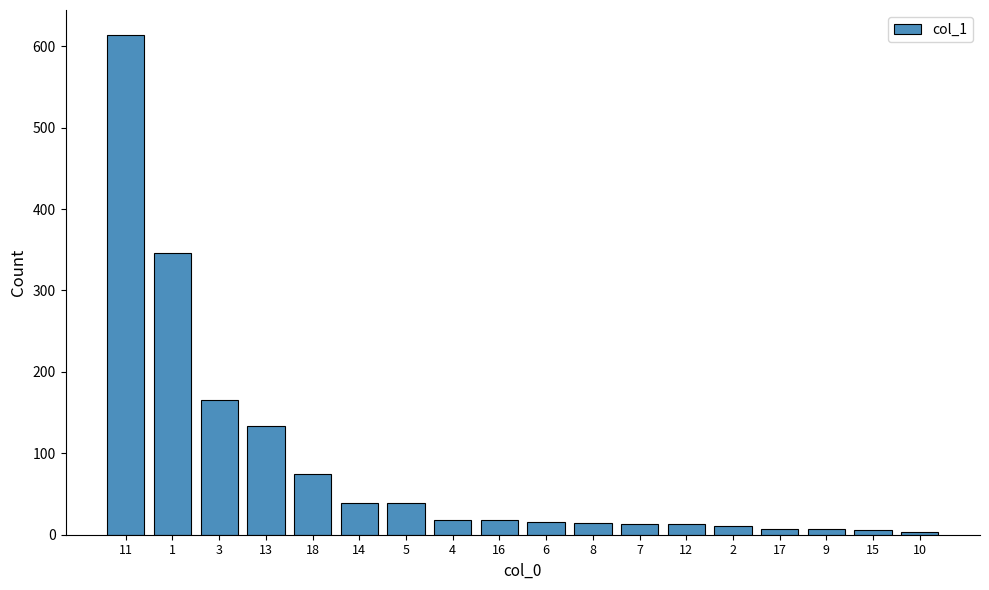

Does the chart contain any negative values?

No